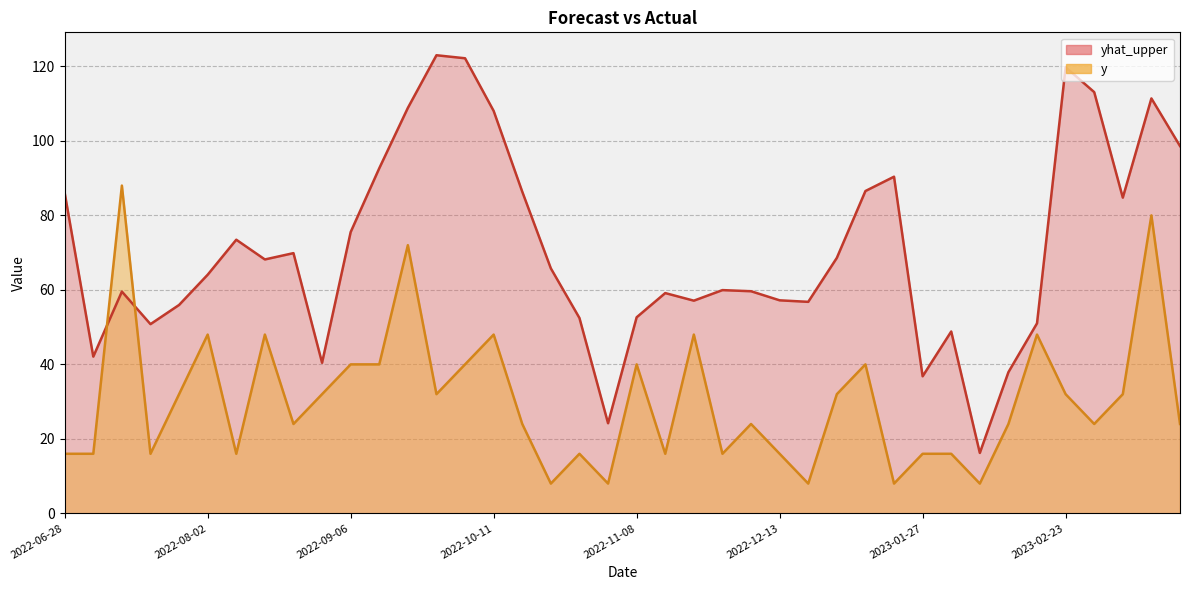

What is the average value of the y series?

30.4